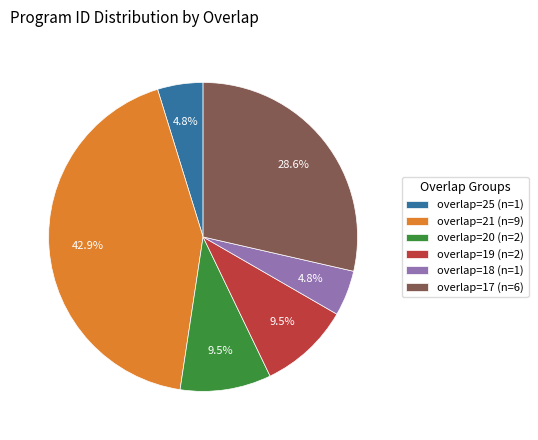

Between overlap=25 (n=1) and overlap=17 (n=6), which is larger?

overlap=17 (n=6)